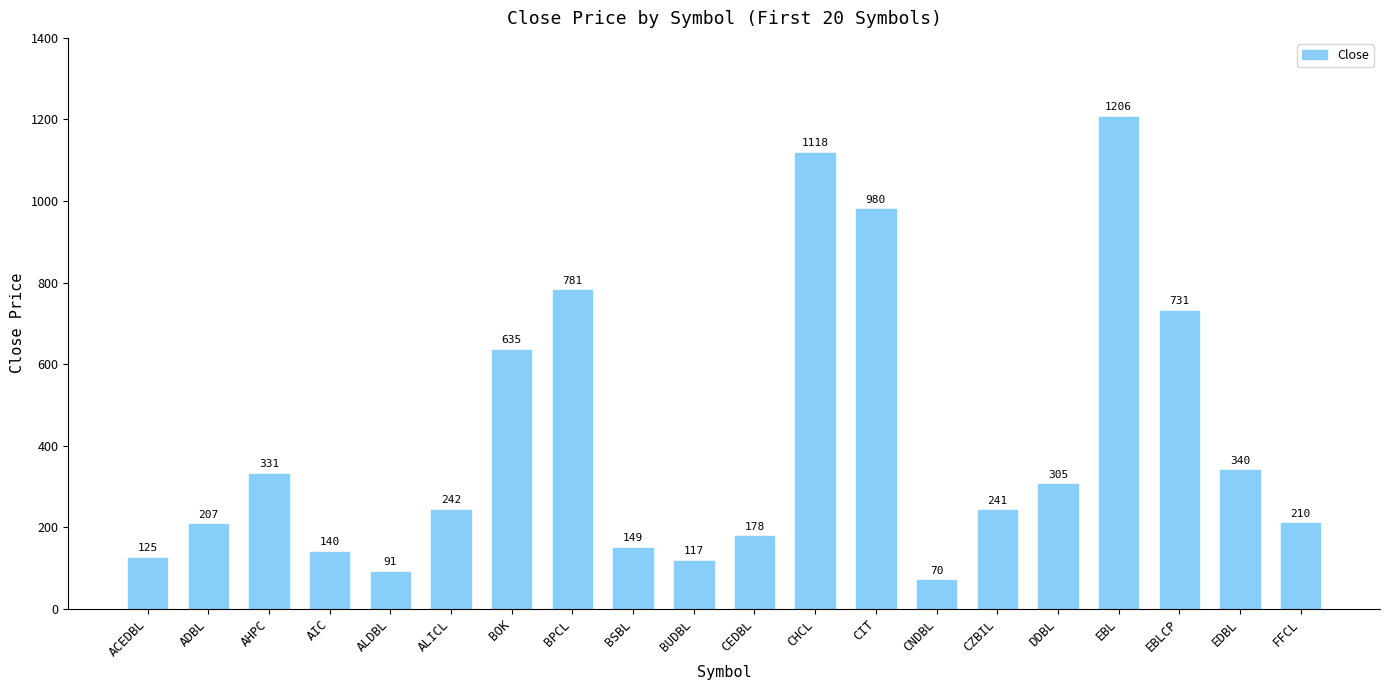

What position from the right is EBL?

4